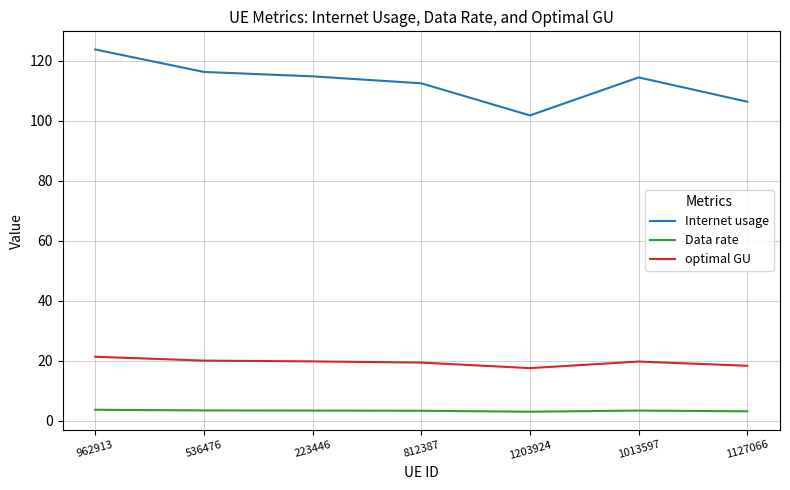

List the series in order of their peak value, lowest first.

Data rate, optimal GU, Internet usage